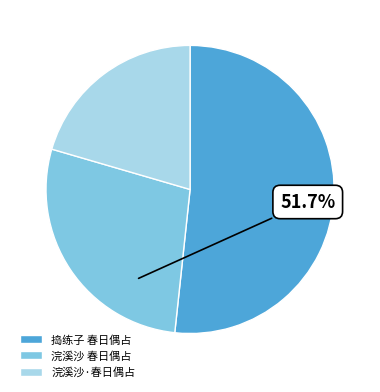

Is it true that 捣练子 春日偶占 is 52% of the pie?

True